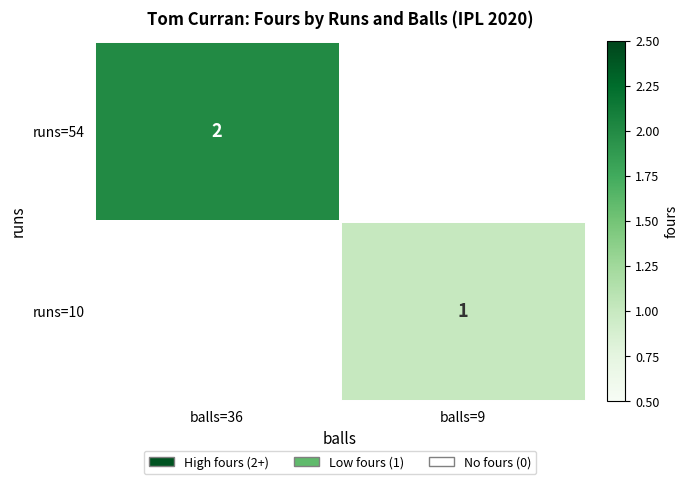

Read the runs=10 value at balls=9.

1